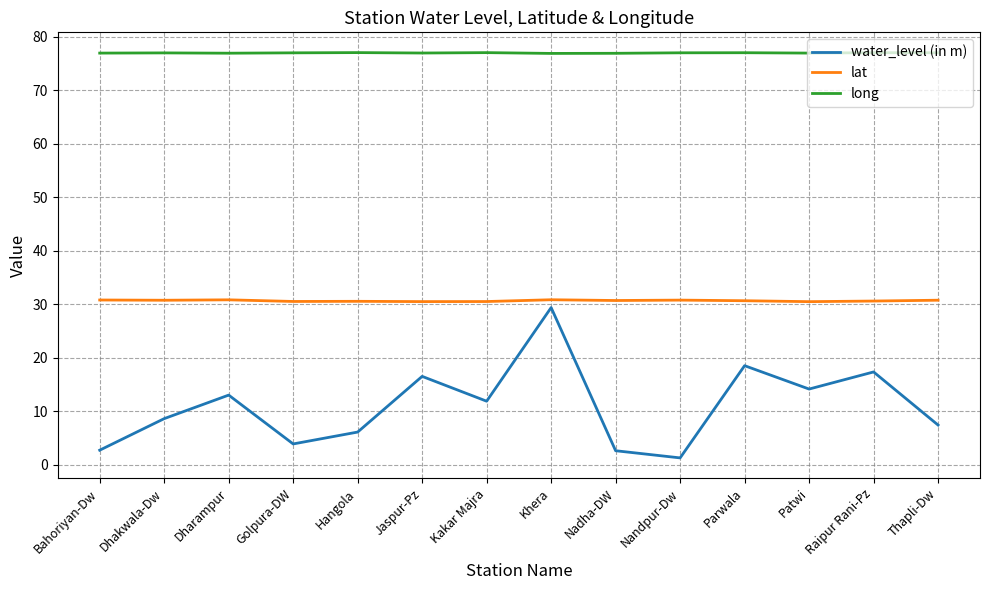

What is the minimum value for long?

76.9